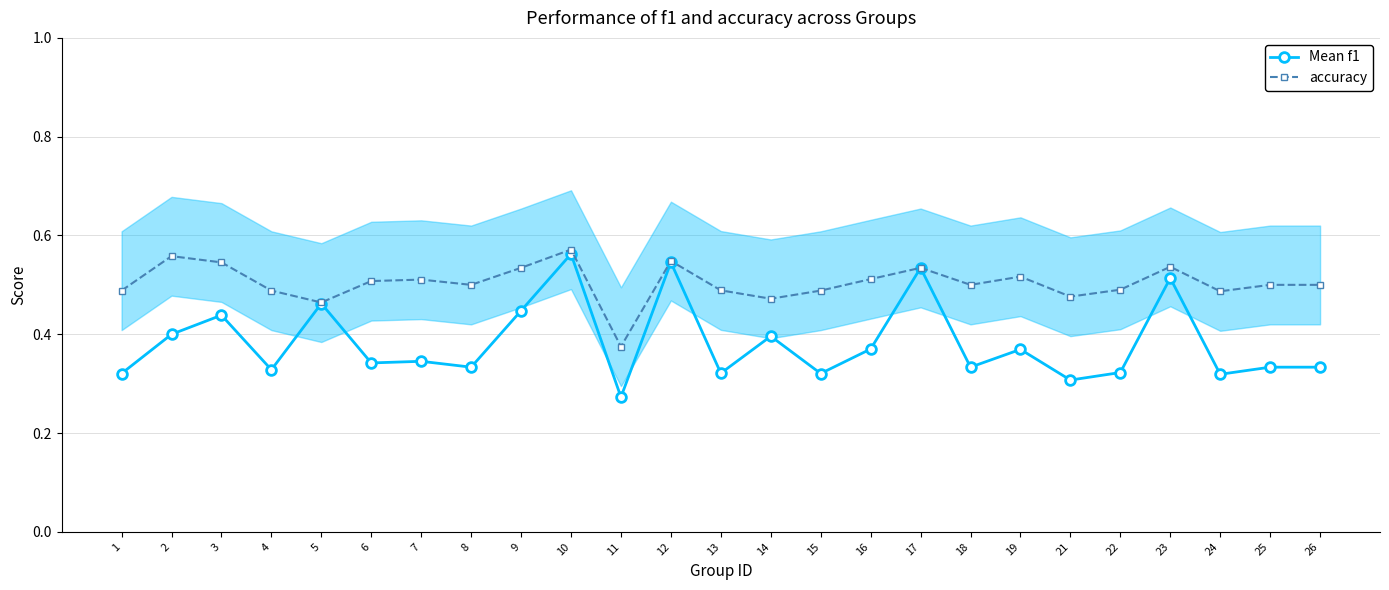

What is the highest value of the accuracy series?

0.6